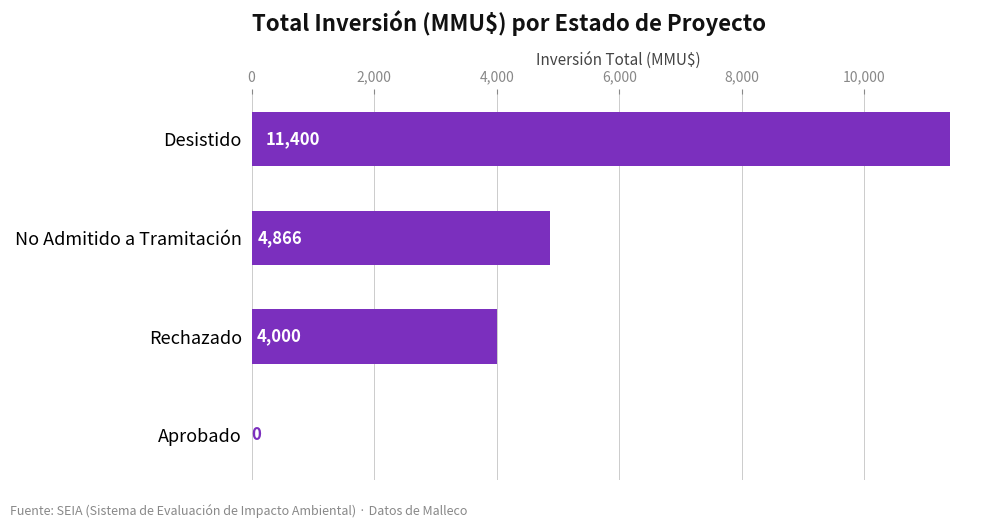

What is the maximum value shown in the chart?

11400